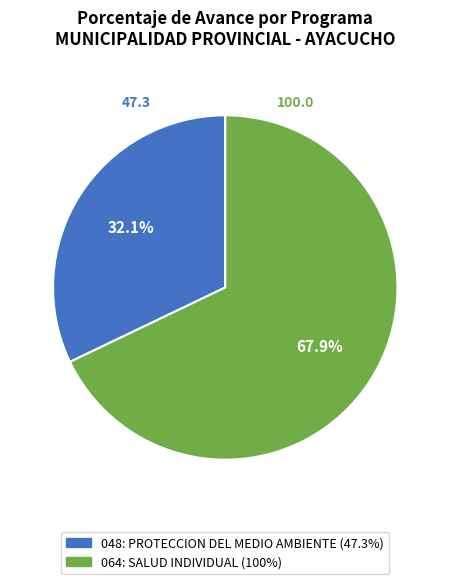

Is there any slice that represents more than half of the pie?

Yes